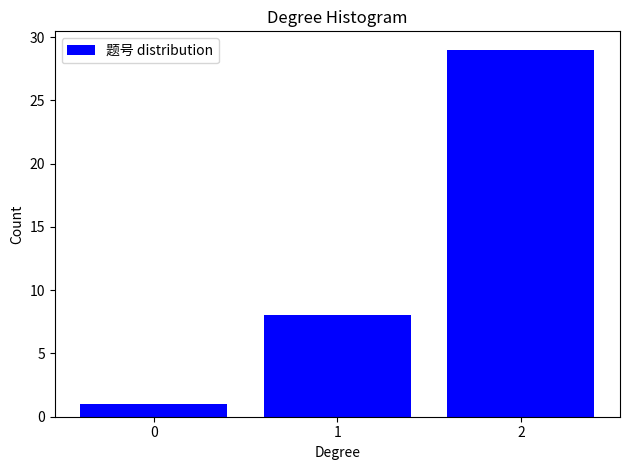

Reading left to right, transcribe all the data shown in this chart.

0=1	1=8	2=29